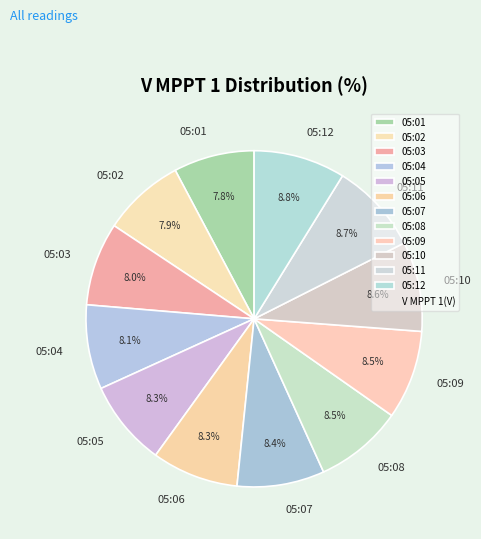

To the nearest percent, what percentage of the pie is 05:06?

8%